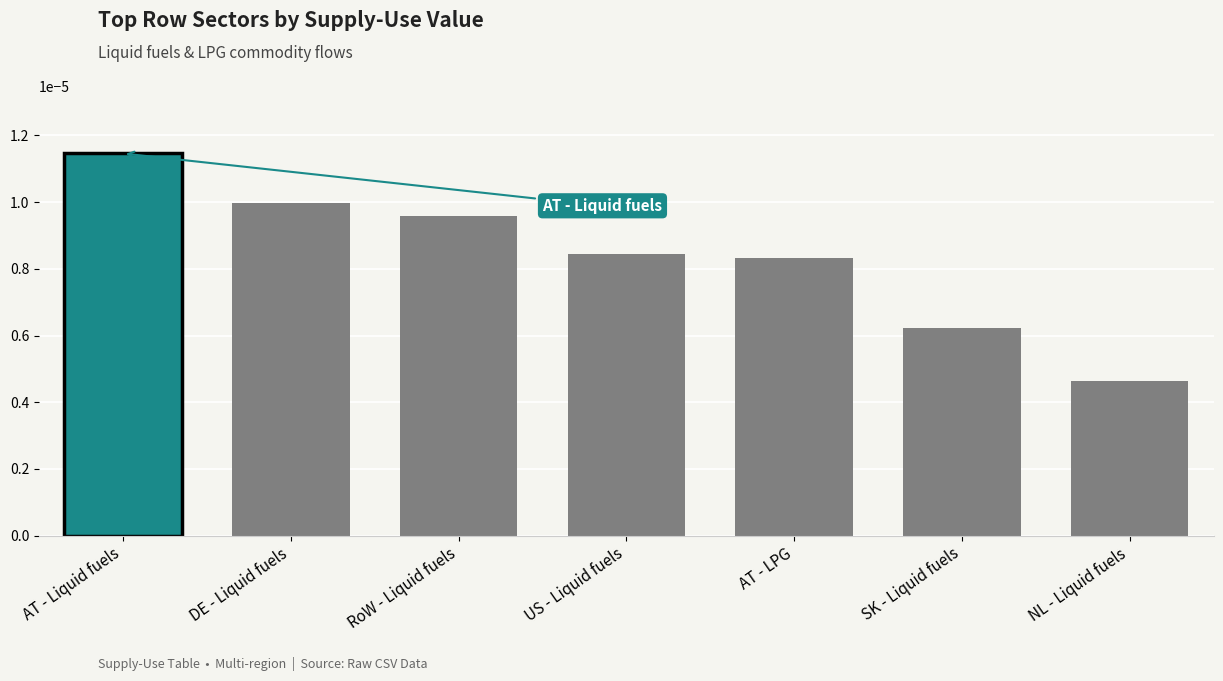

What position from the right is AT - Liquid fuels?

7